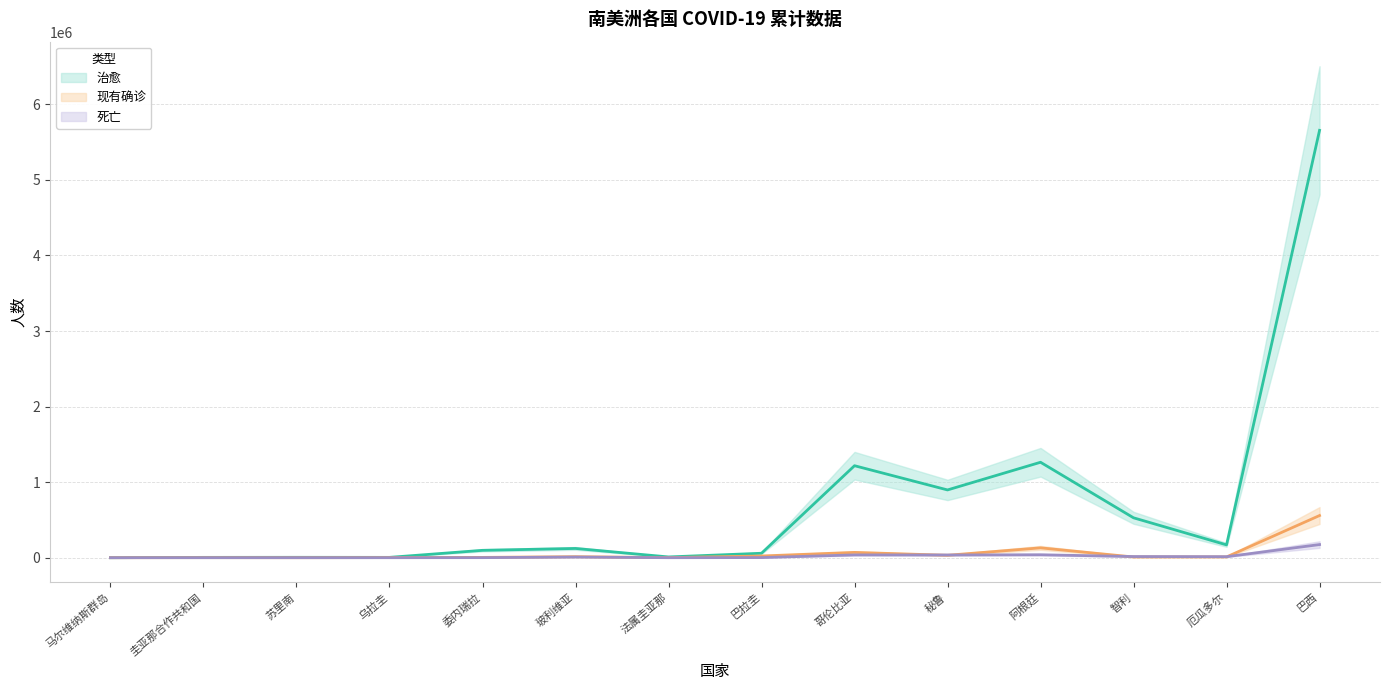

What is the label of the 13th point from the left?

厄瓜多尔